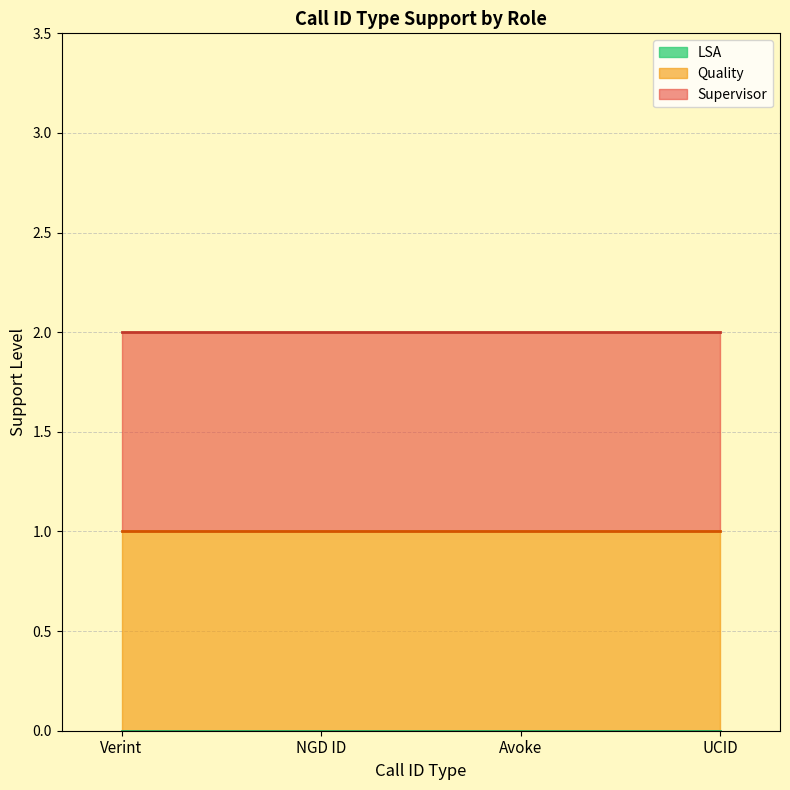

Which series has the largest range (max minus min)?

Supervisor